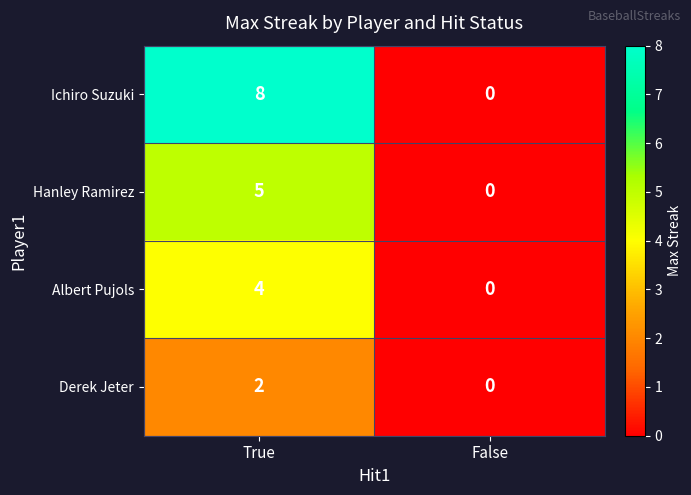

Between True and False, which series saw the biggest shift?

Ichiro Suzuki